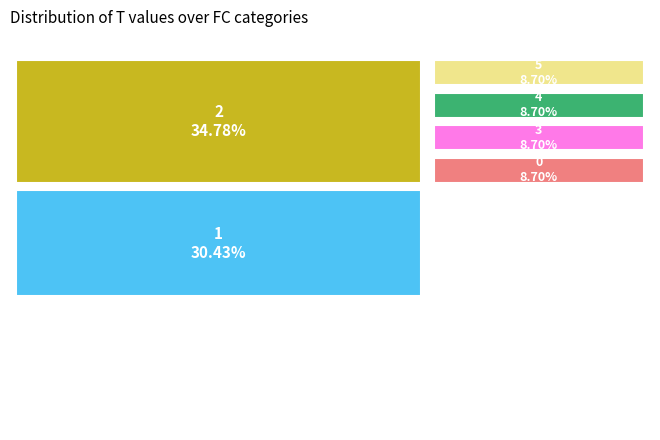

Between 2 and 0, which is larger?

2